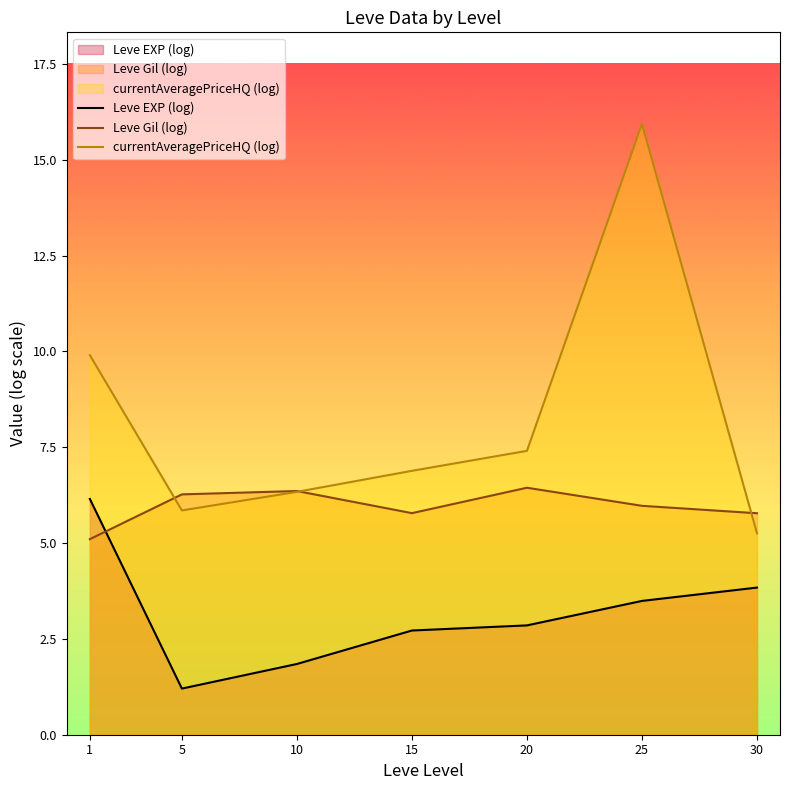

List the labels in order of Leve Gil (log) value, largest first.

20, 10, 5, 25, 15, 30, 1